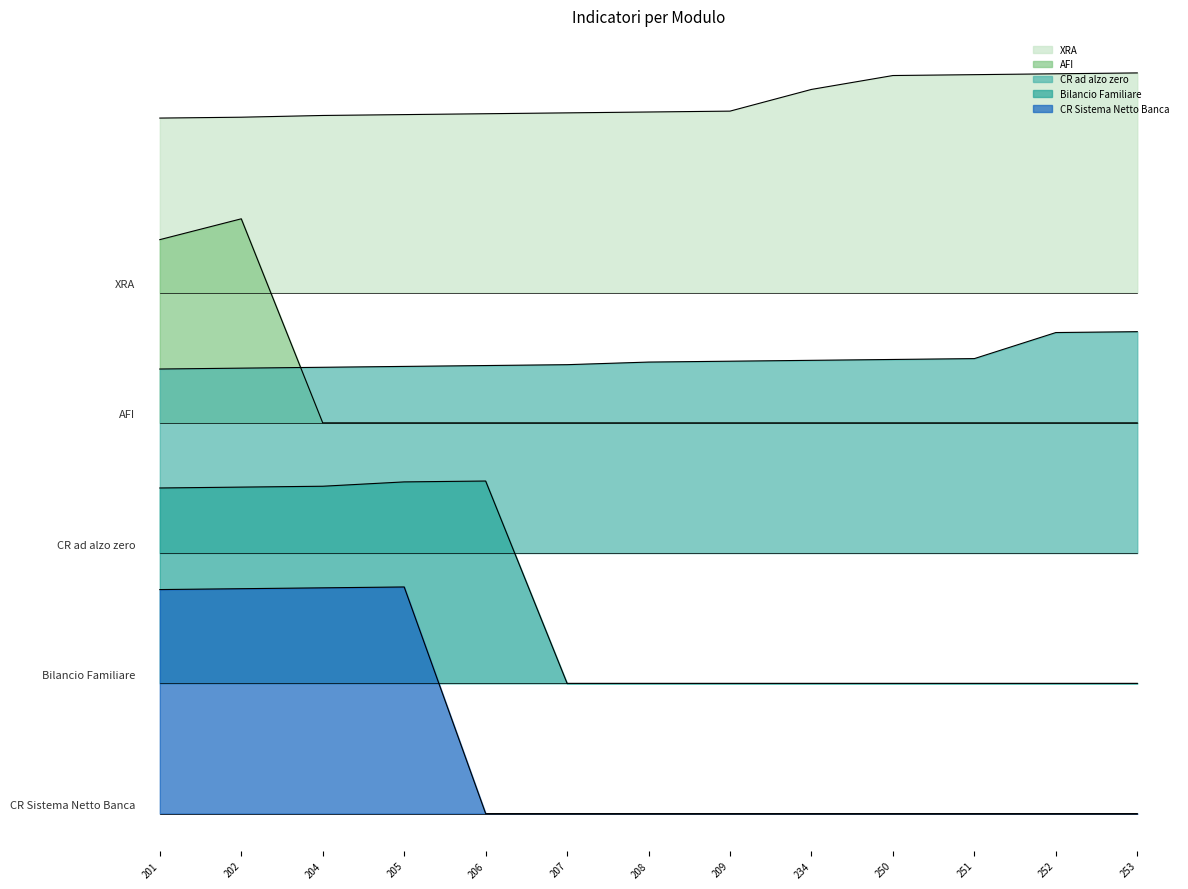

What is the value of the CR ad alzo zero point at the 7th from the left?

260.0